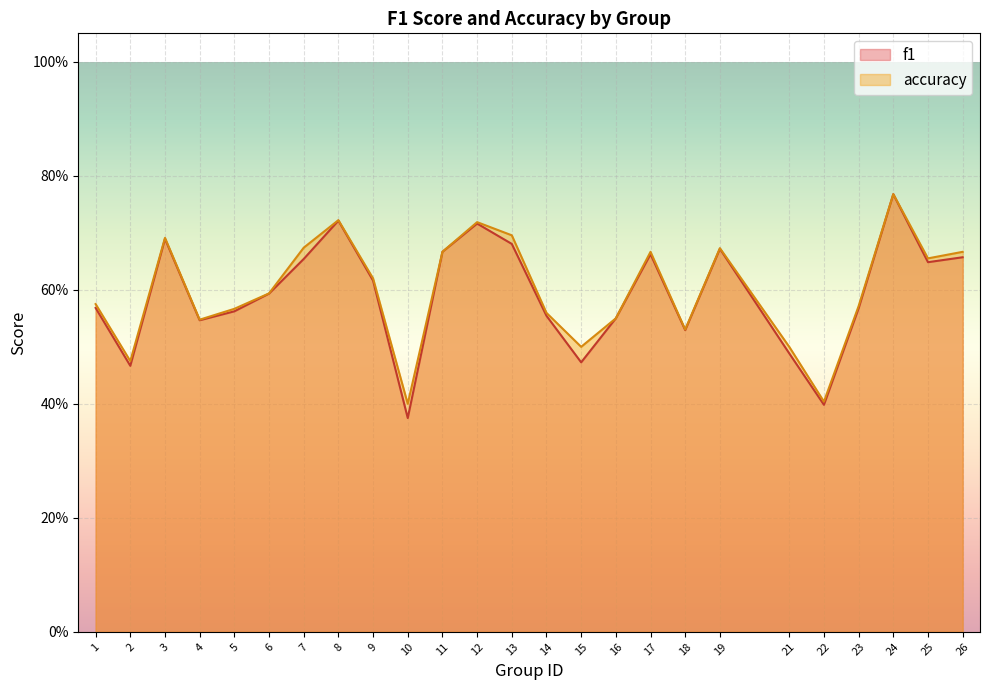

The value of f1 at 25 is 0.6. True or false?

True